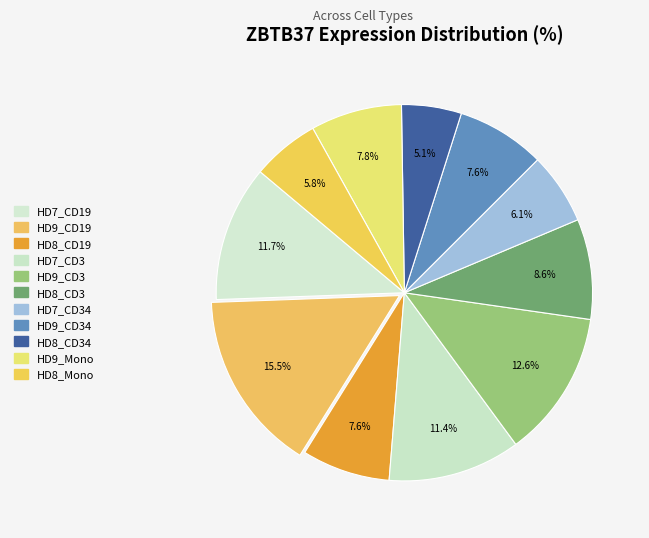

How many segments does this pie chart have?

11